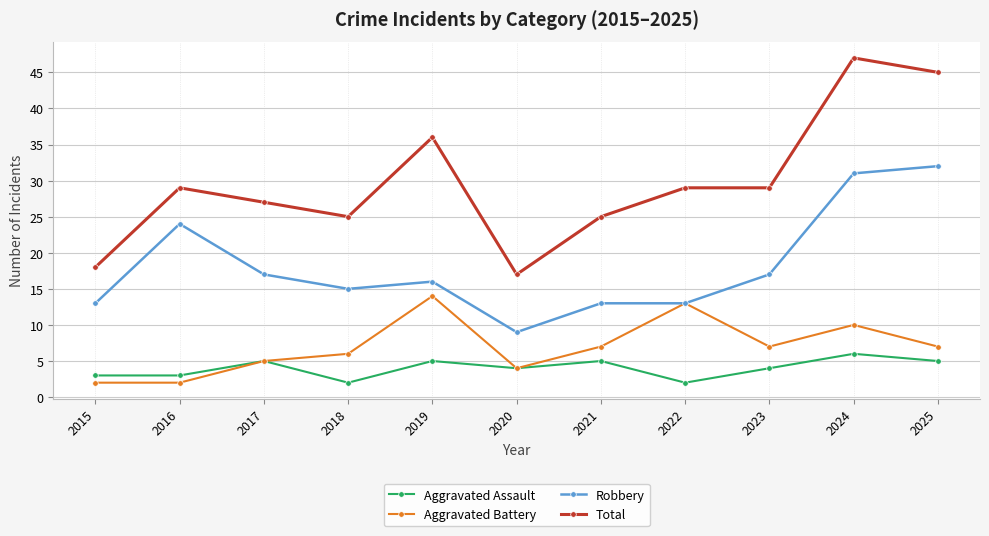

What is the value of the Aggravated Assault point at the 11th from the left?

5